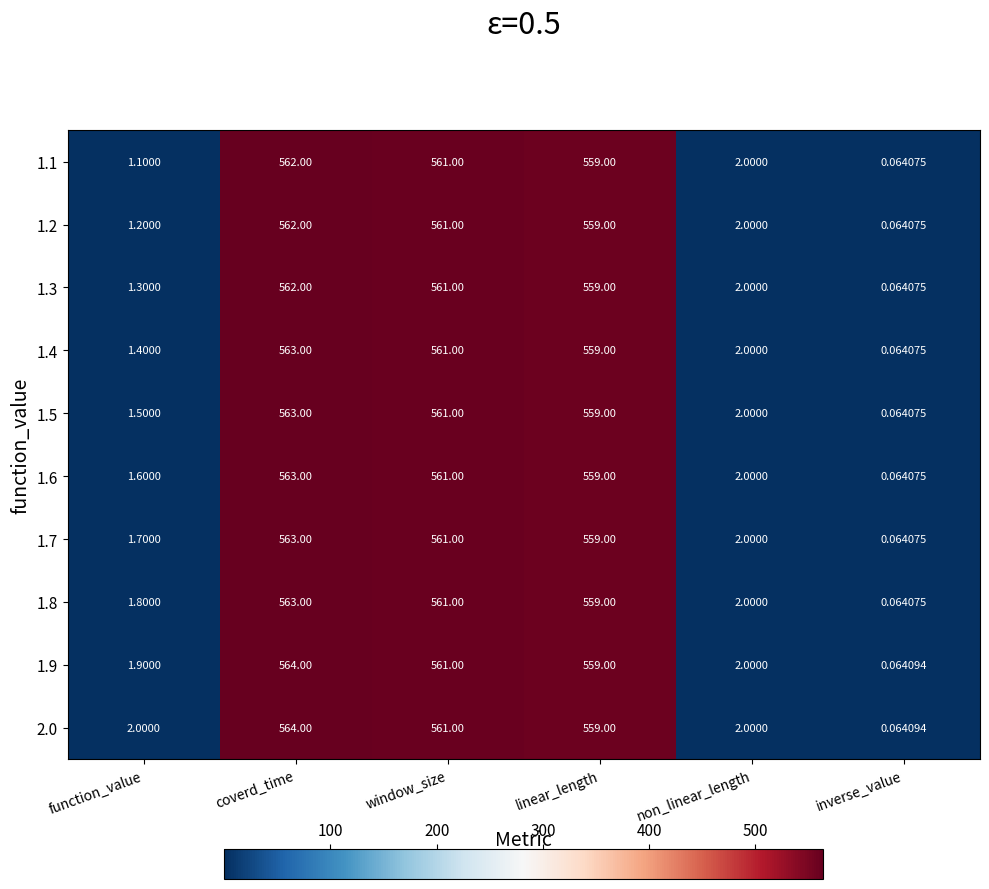

Count the number of categories in the chart.

6